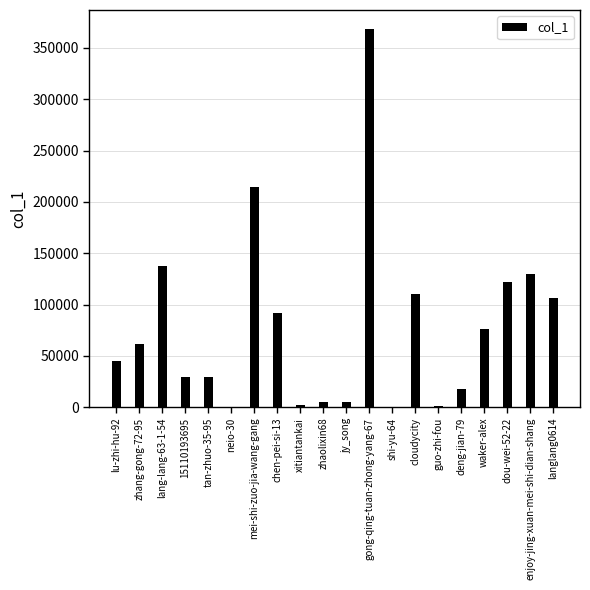

Which label corresponds to the largest value in the chart?

gong-qing-tuan-zhong-yang-67